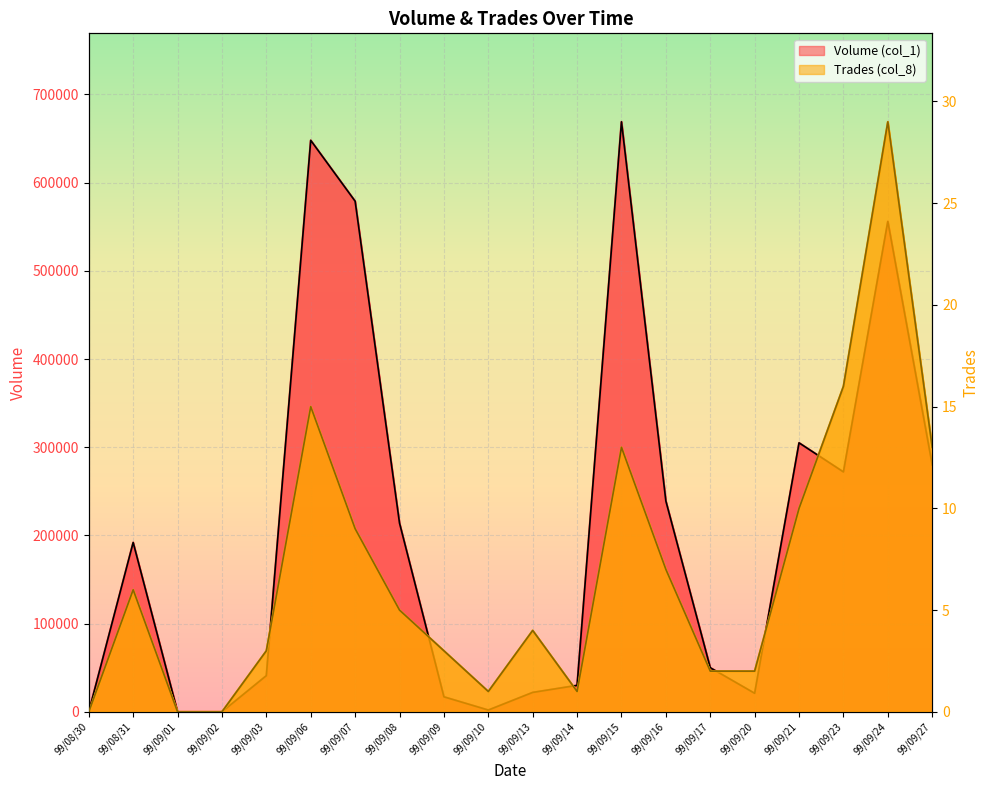

List the series in order of their overall mean, highest first.

Volume (col_1), Trades (col_8)